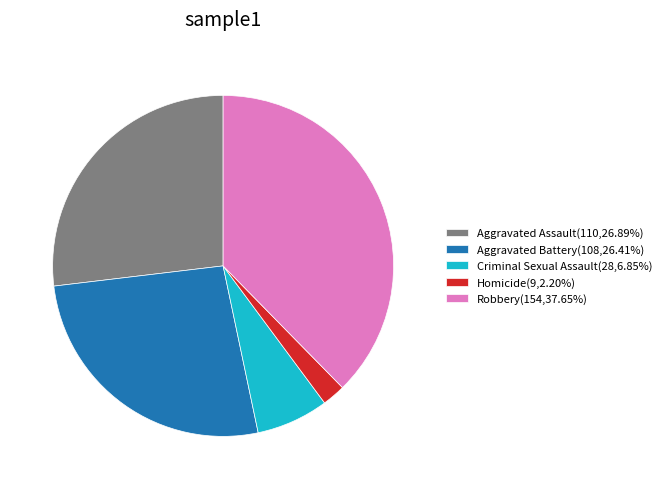

Is Robbery the majority of the pie?

No